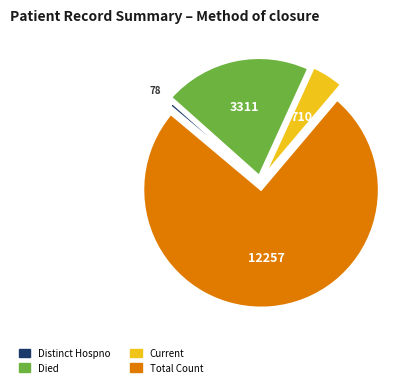

Approximately how many times larger is the value at Died compared to Distinct Hospno?

42.4